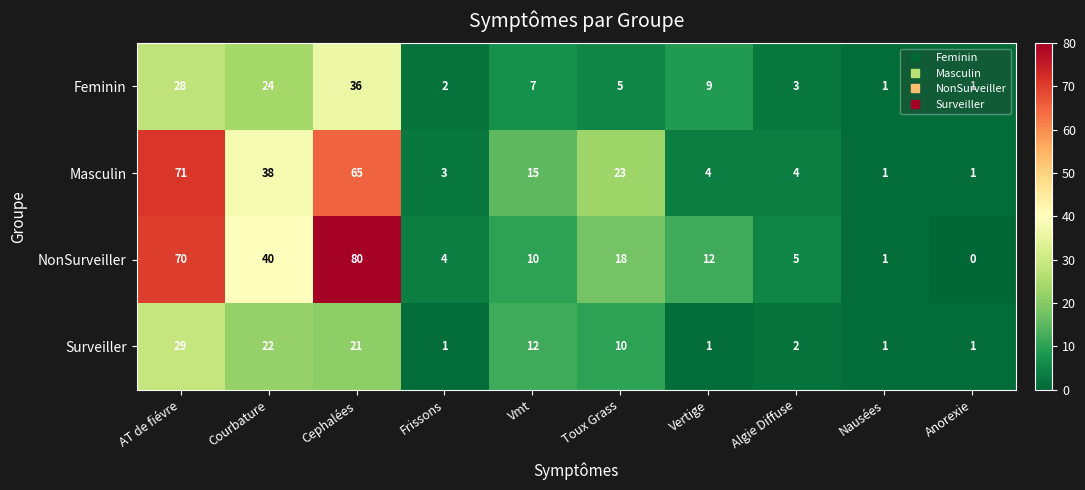

How many series are shown in this chart?

4